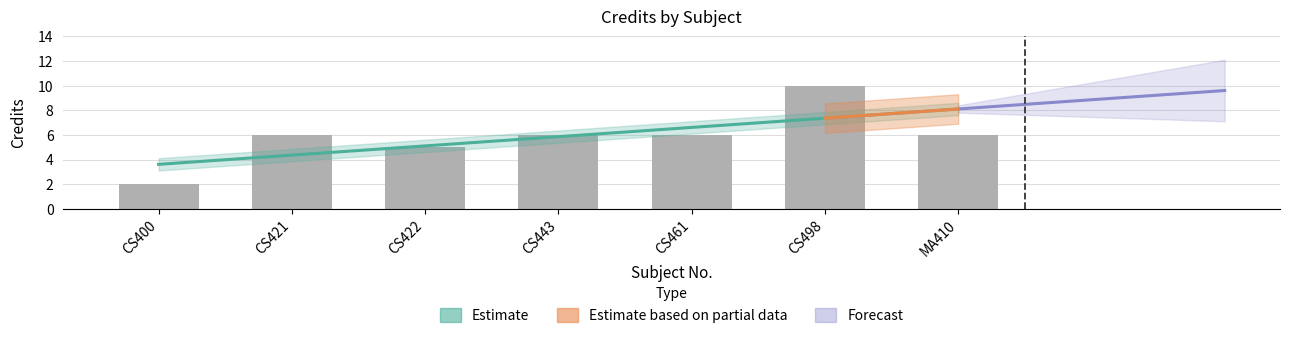

How many bars are there in total?

7